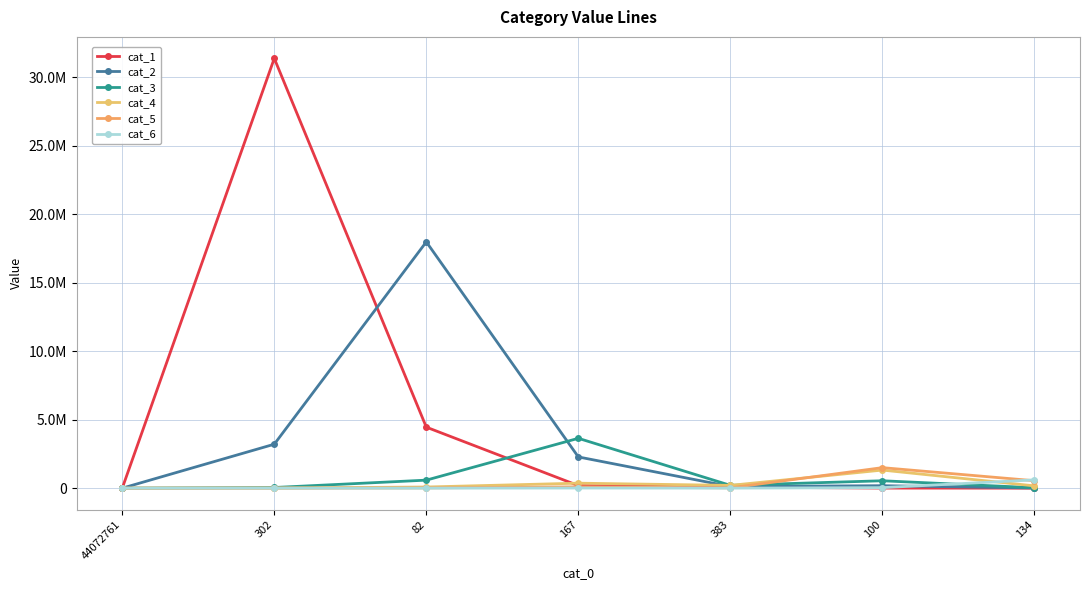

True or false: cat_5 has a value of 47 at 44072761.

False